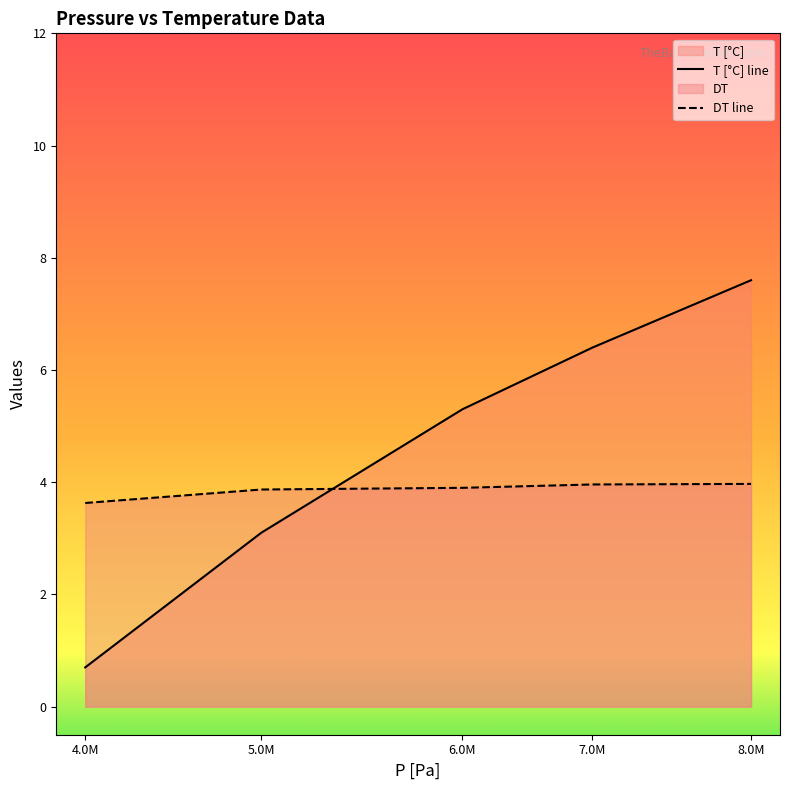

At how many categories does at least one series exceed 6?

2